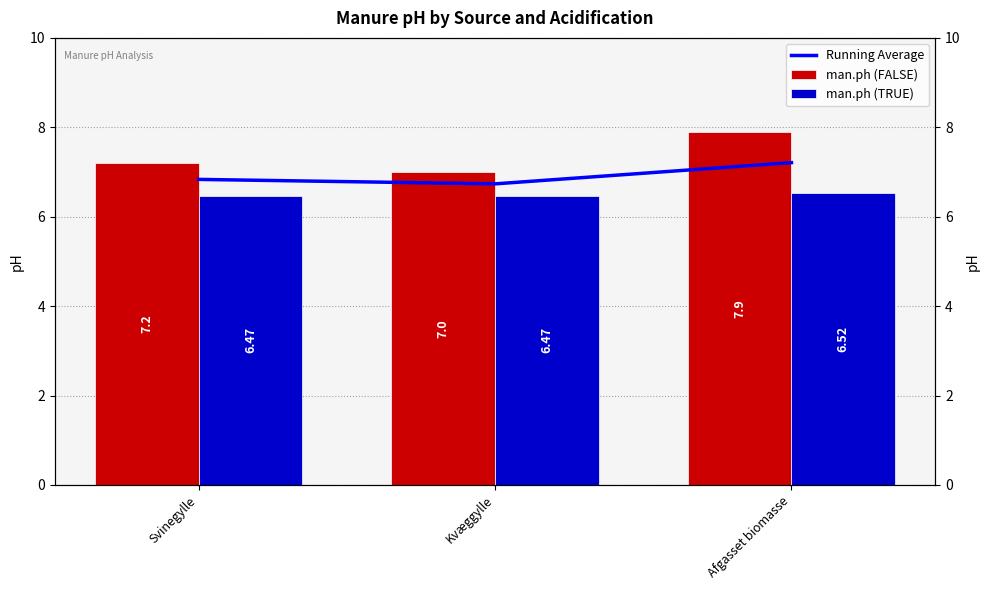

Between Svinegylle and Afgasset biomasse, which series saw the biggest shift?

man.ph (FALSE)